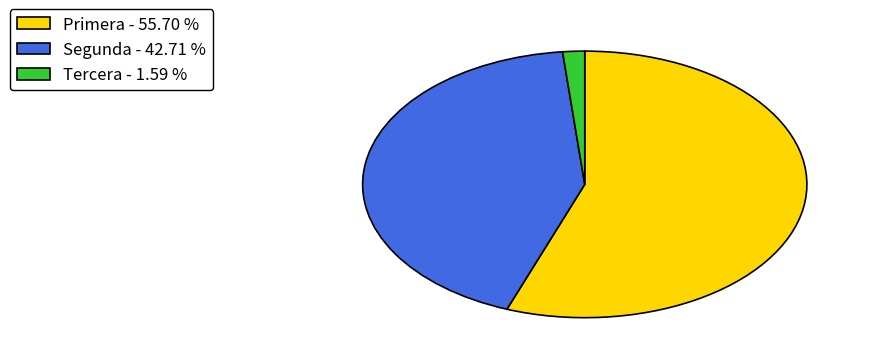

What is the ratio of the value at Tercera to the value at Segunda?

0.0